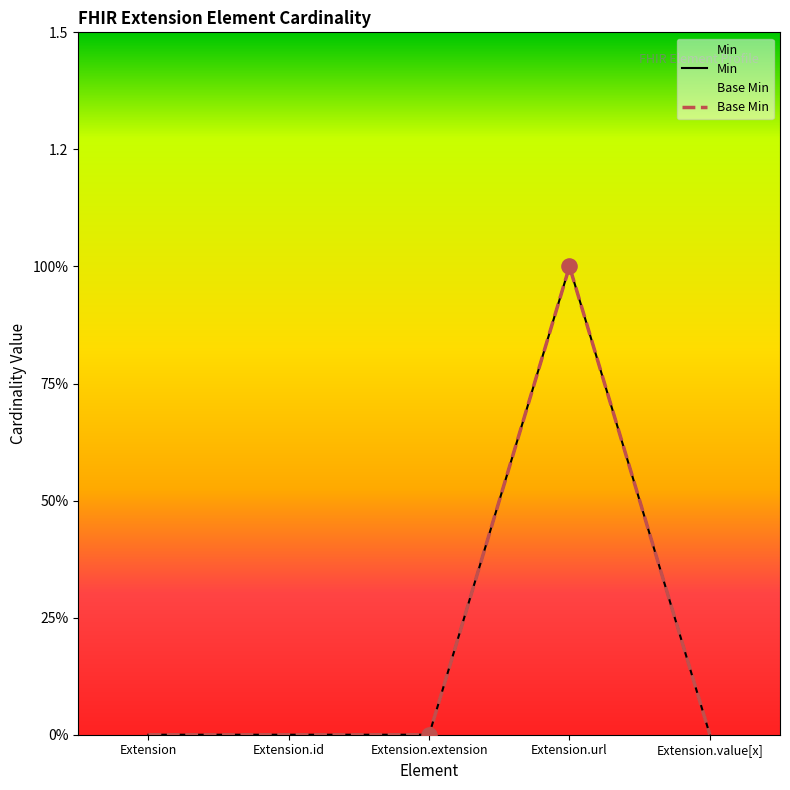

Which series contains the lowest Y value?

Min